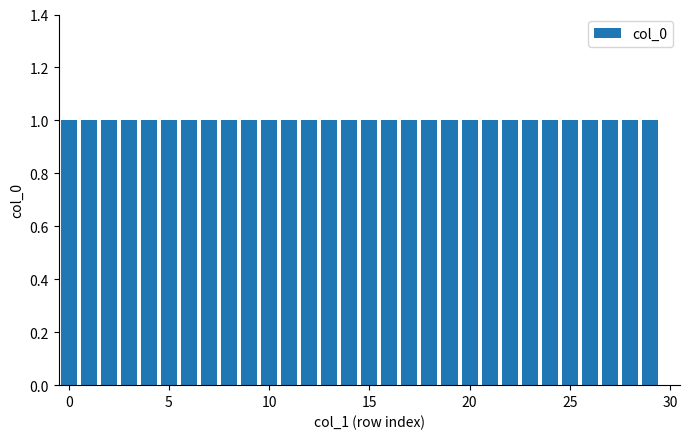

What is the sum of all values?

30